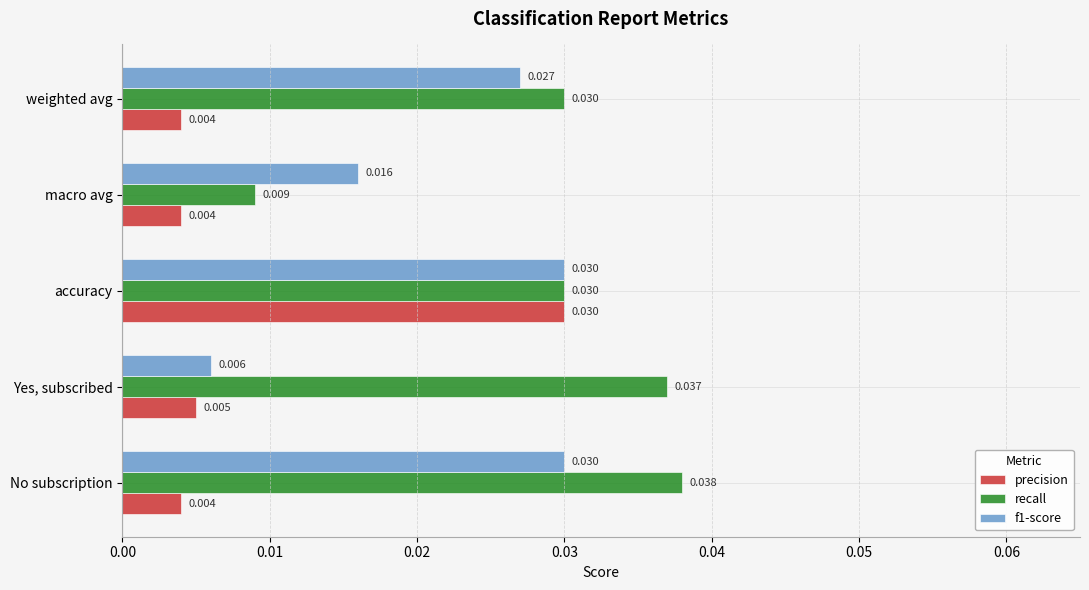

At which category is the sum across all series the highest?

accuracy